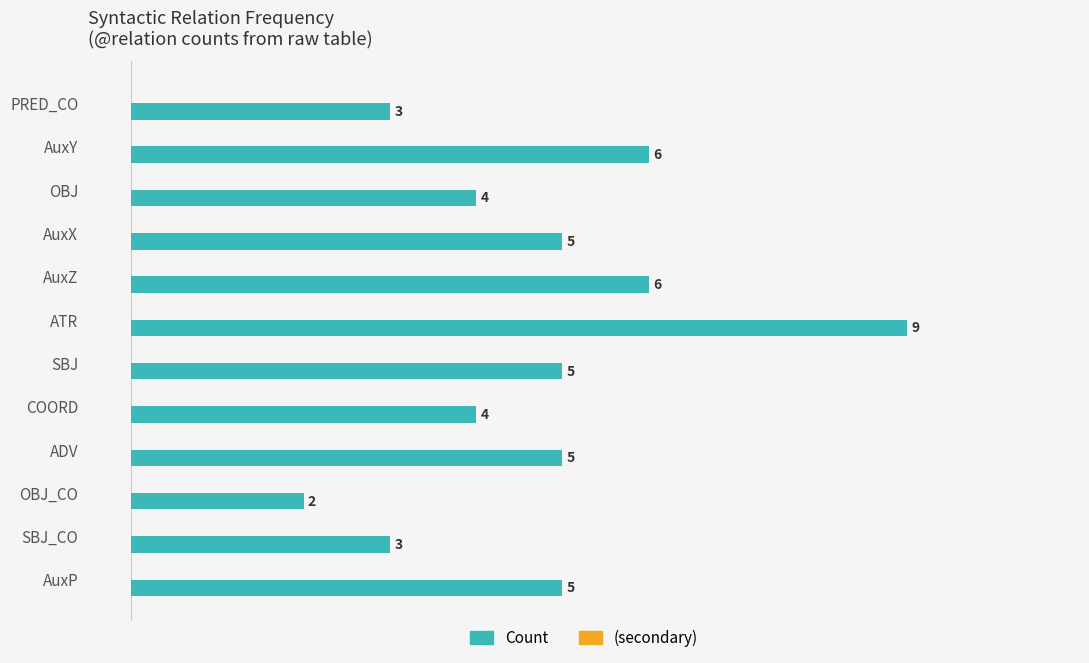

What value does the data have at SBJ?

5